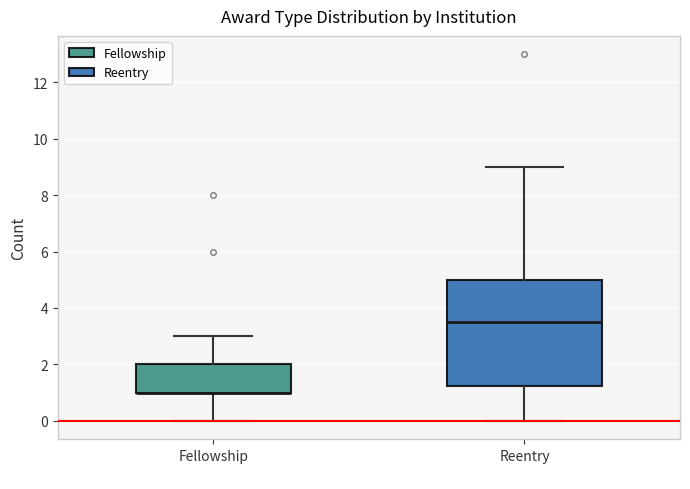

Reading left to right, transcribe this box plot: for each box, give where its median line is, the range the box spans, and where its two whiskers end, as read against the y-axis. The values are not printed on the chart, so give them approximately, as read against the axis.

Fellowship: median 1.0 (drawn on the box's lower edge), box 1.0 to 2.0, whiskers 0.0 to 3.0
Reentry: median 3.6, box 1.2 to 5.0, whiskers 0.0 to 9.0